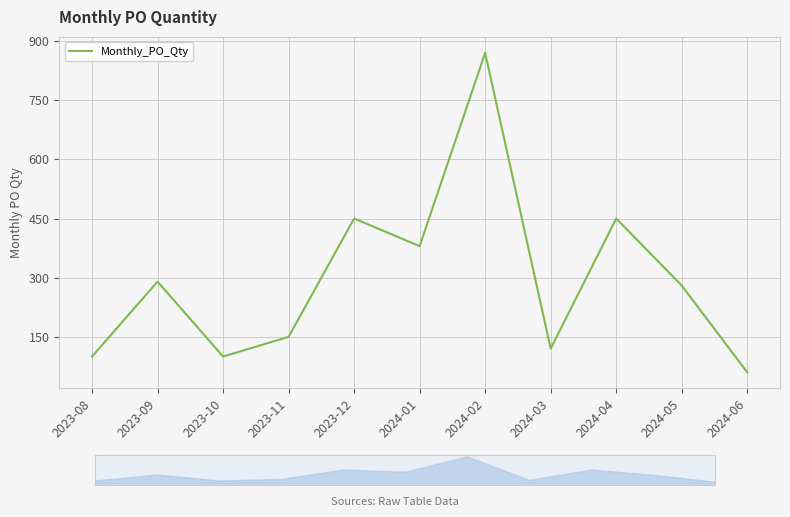

What is the difference between the maximum and minimum values?

810